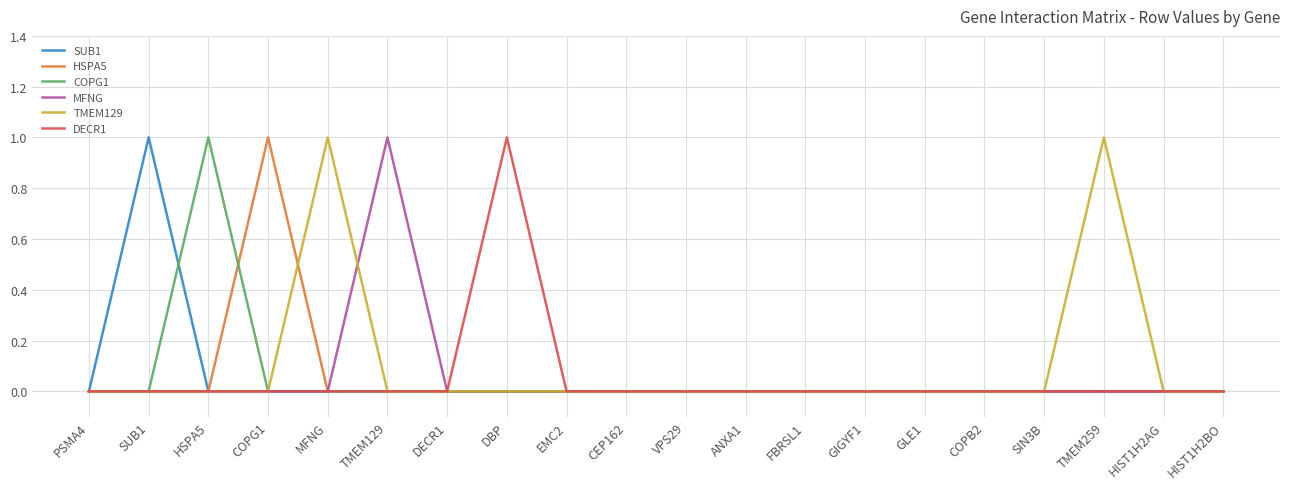

Between COPG1 and GIGYF1, which series saw the biggest shift?

HSPA5